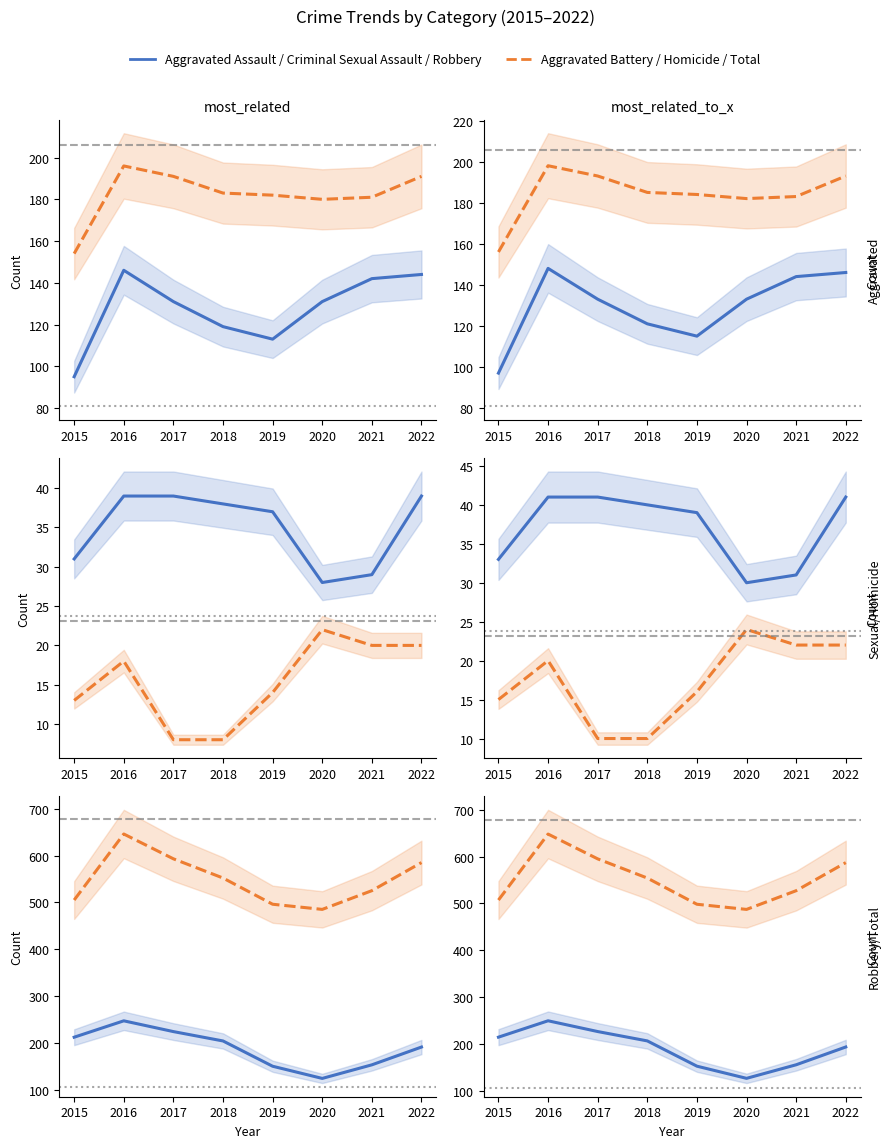

True or false: Criminal Sexual Assault and Total intersect in this chart.

False